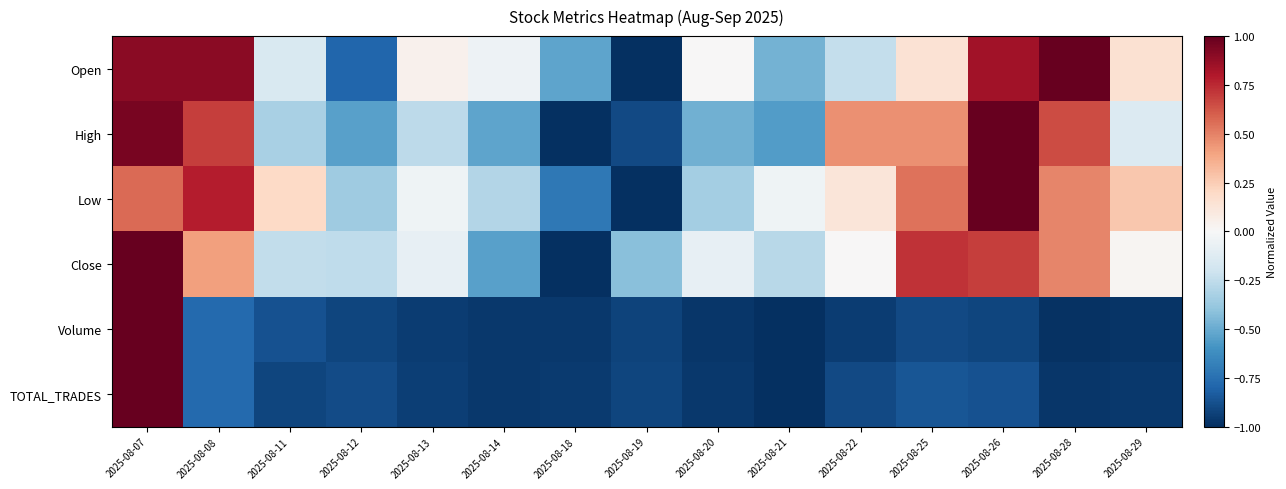

Which series changed the most between 2025-08-22 and 2025-08-29?

High